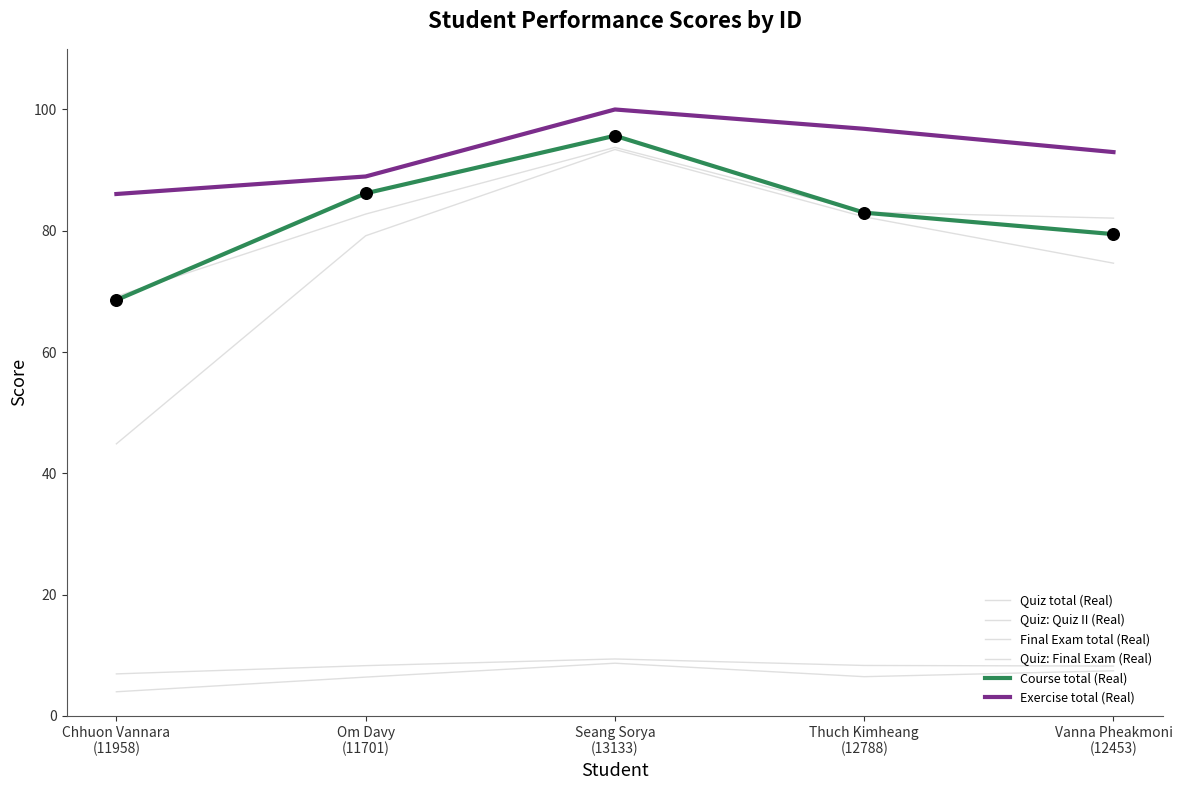

Is this an area chart (filled region under the line)?

No